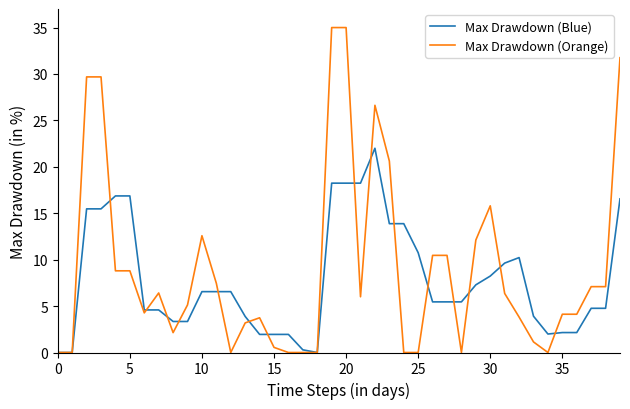

List the series in order of their peak value, highest first.

Max Drawdown (Orange), Max Drawdown (Blue)